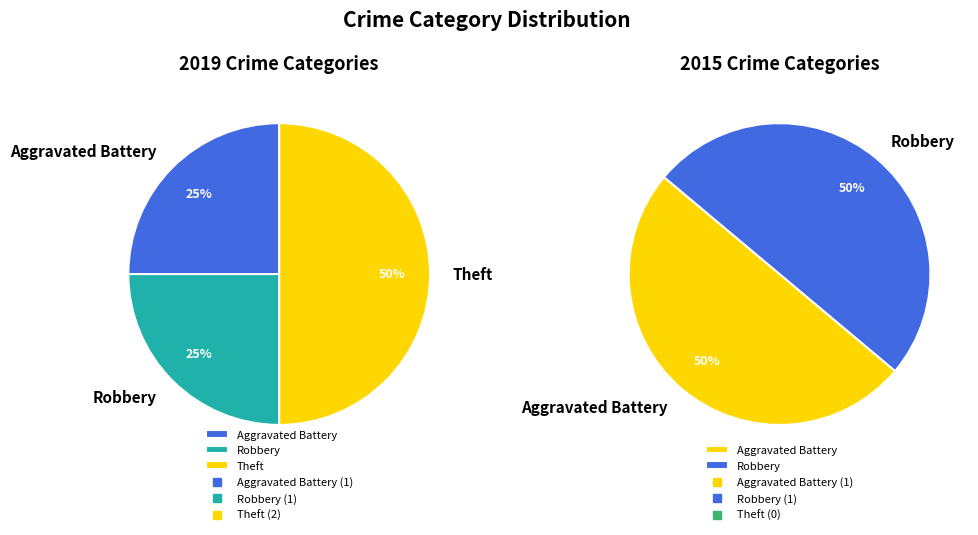

Does any single category account for the majority?

No